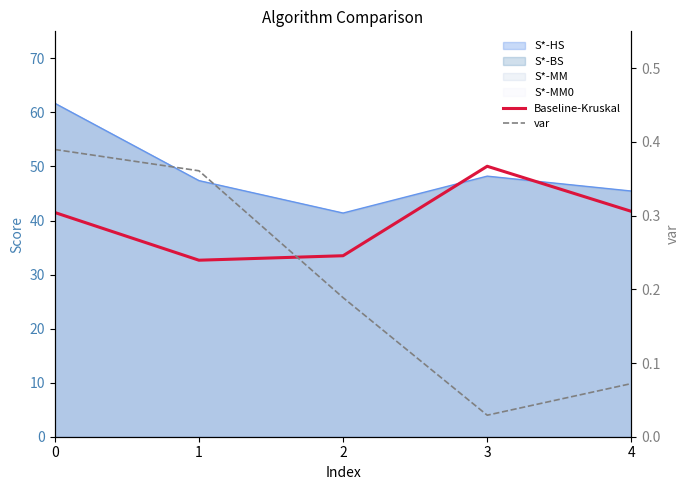

True or false: var and Baseline-Kruskal intersect in this chart.

False